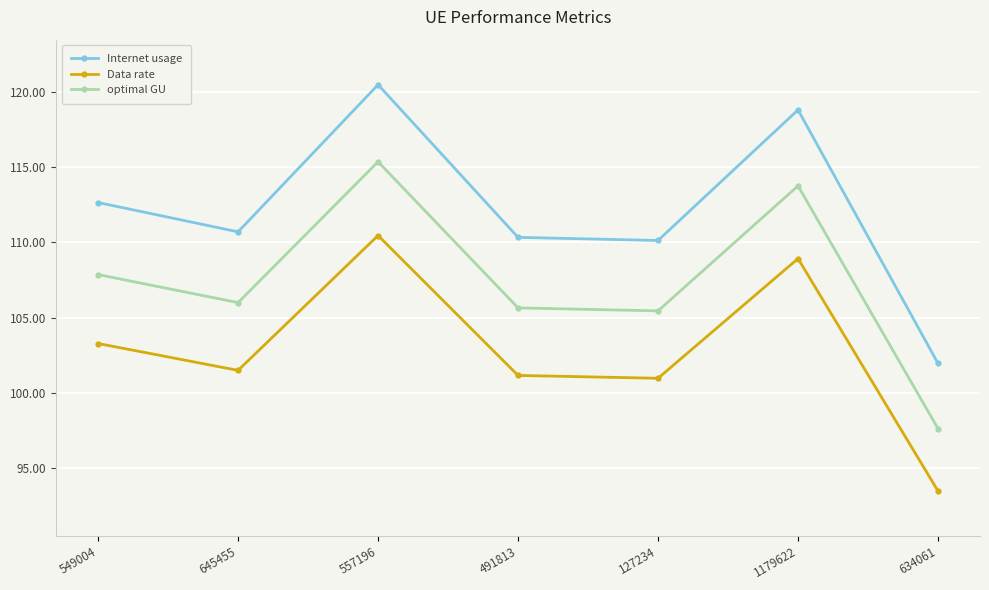

Reading left to right, transcribe all the data shown in this chart.

Internet usage: 549004=112.7	645455=110.7	557196=120.5	491813=110.3	127234=110.1	1179622=118.8	634061=101.9
Data rate: 549004=103.3	645455=101.5	557196=110.5	491813=101.1	127234=101.0	1179622=108.9	634061=93.5
optimal GU: 549004=107.9	645455=106.0	557196=115.4	491813=105.6	127234=105.4	1179622=113.8	634061=97.6